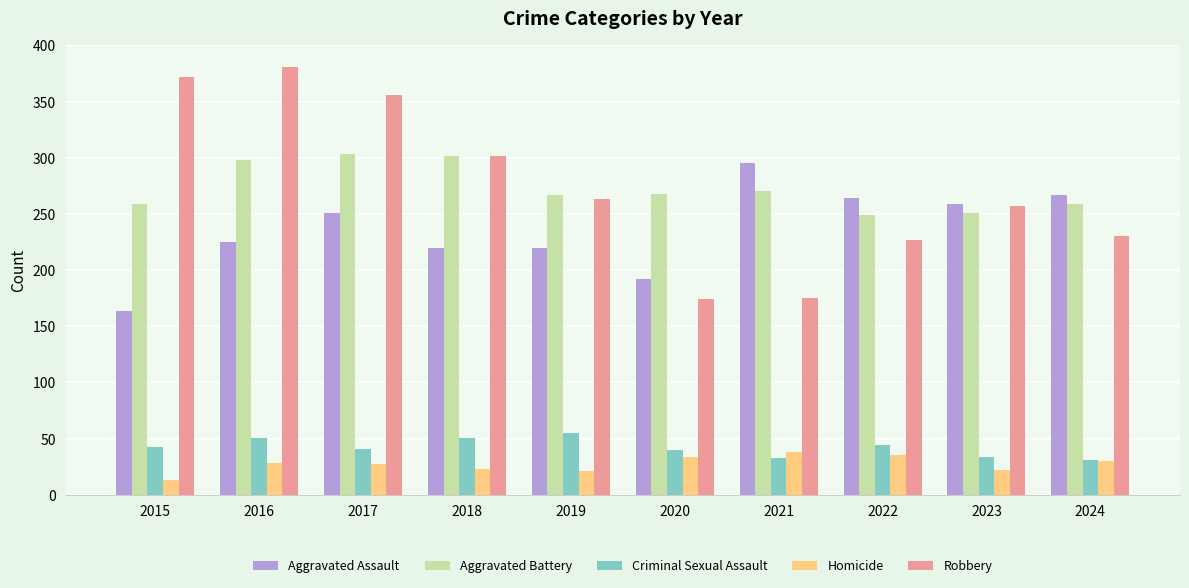

What is the value of the Homicide bar at the 8th from the left?

35